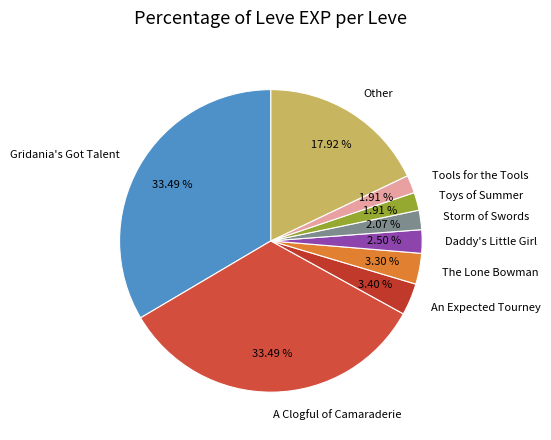

Which has a higher value, A Clogful of Camaraderie or The Lone Bowman?

A Clogful of Camaraderie